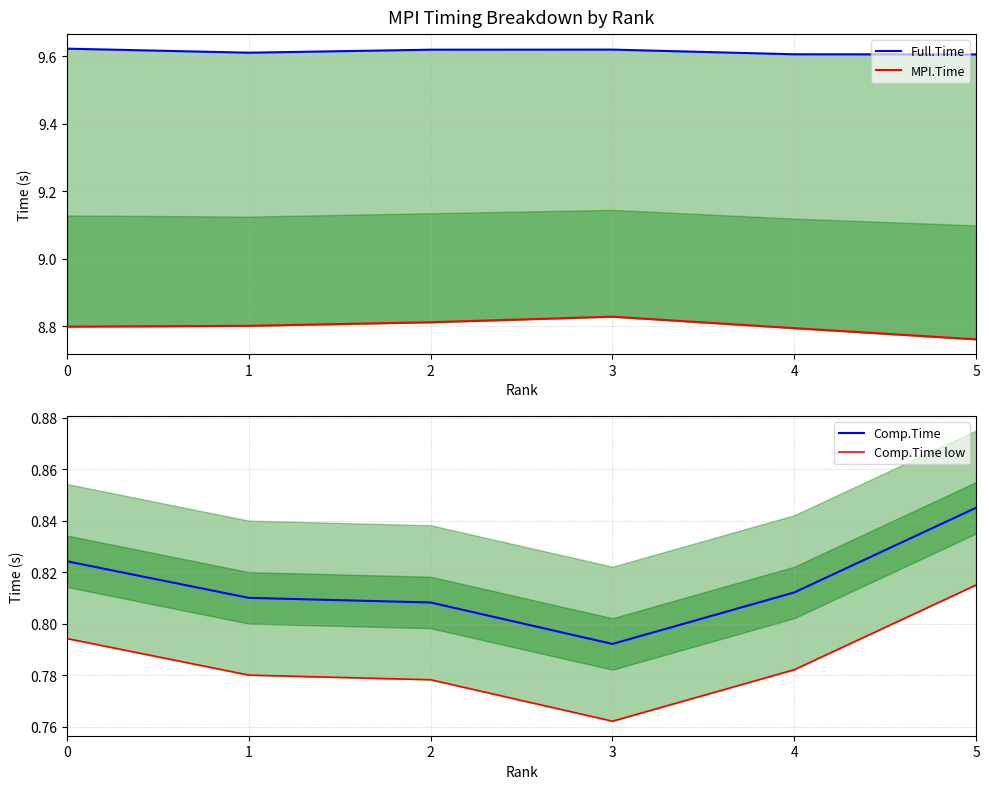

The value of Full.Time at 1 is 9.6. True or false?

True